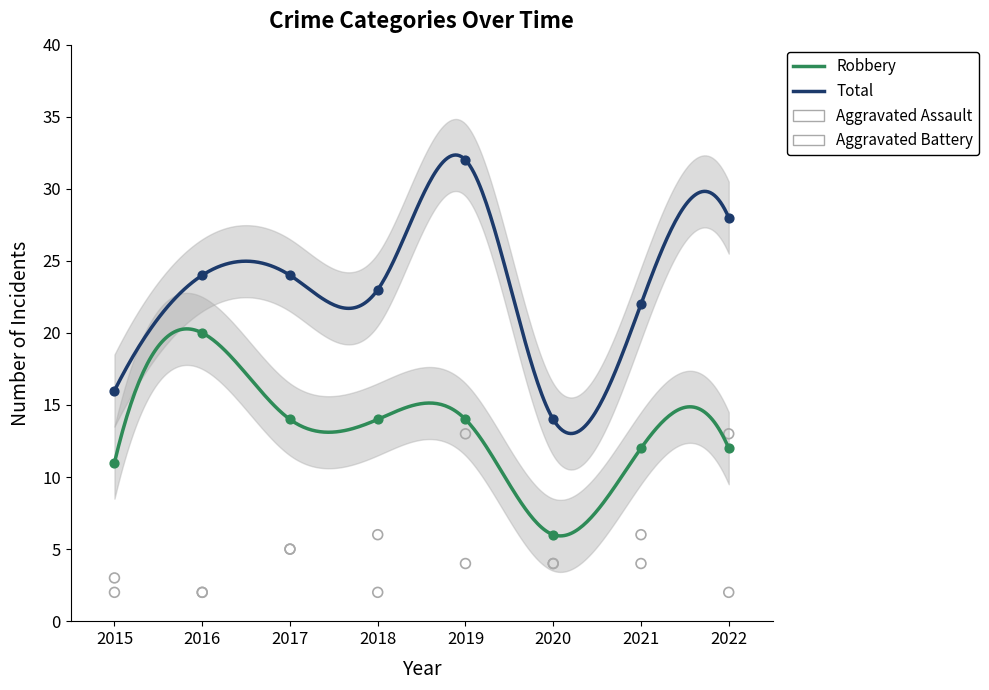

What is the total value across all series at 2020?

28